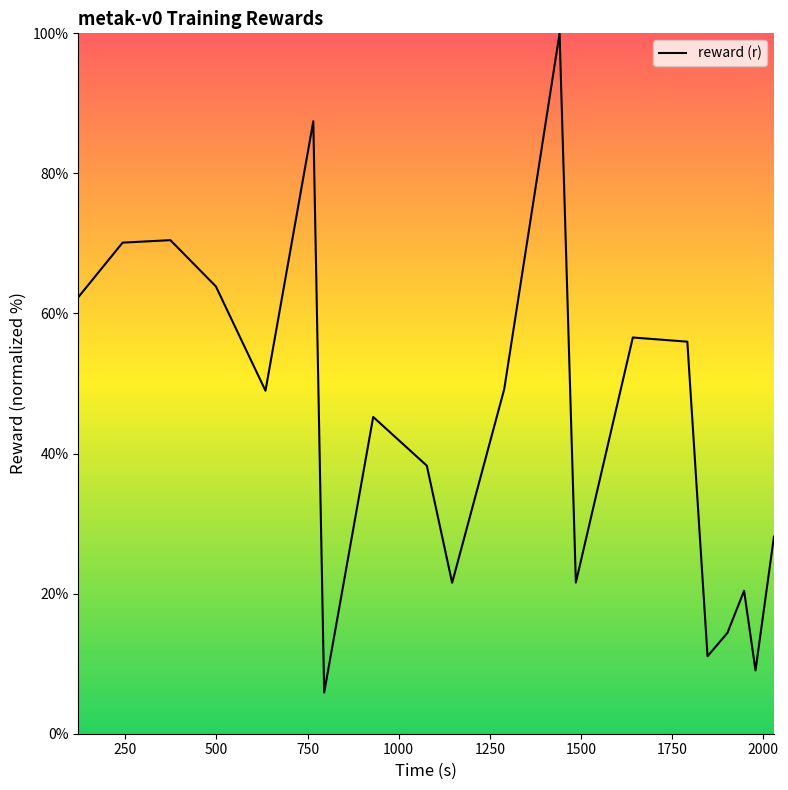

What is the difference between the maximum and minimum values?

94.1